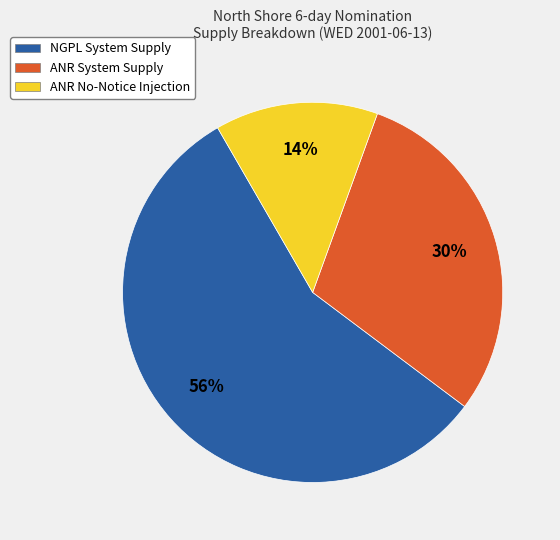

Approximately how many times larger is the value at ANR System Supply compared to NGPL System Supply?

0.5